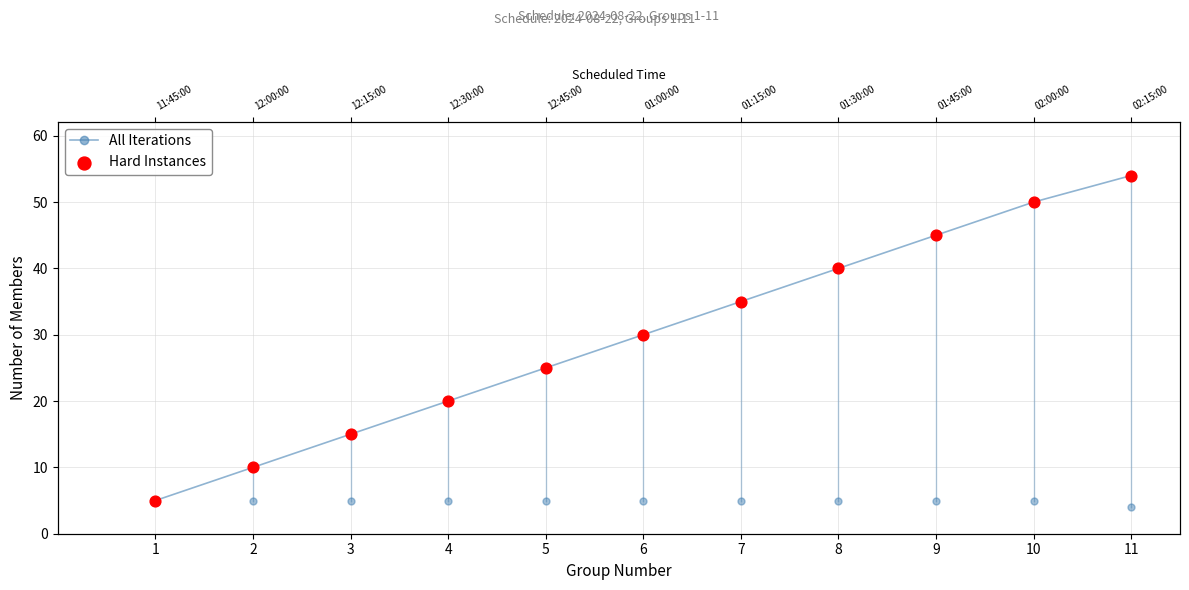

At which category is the sum across all series the highest?

11